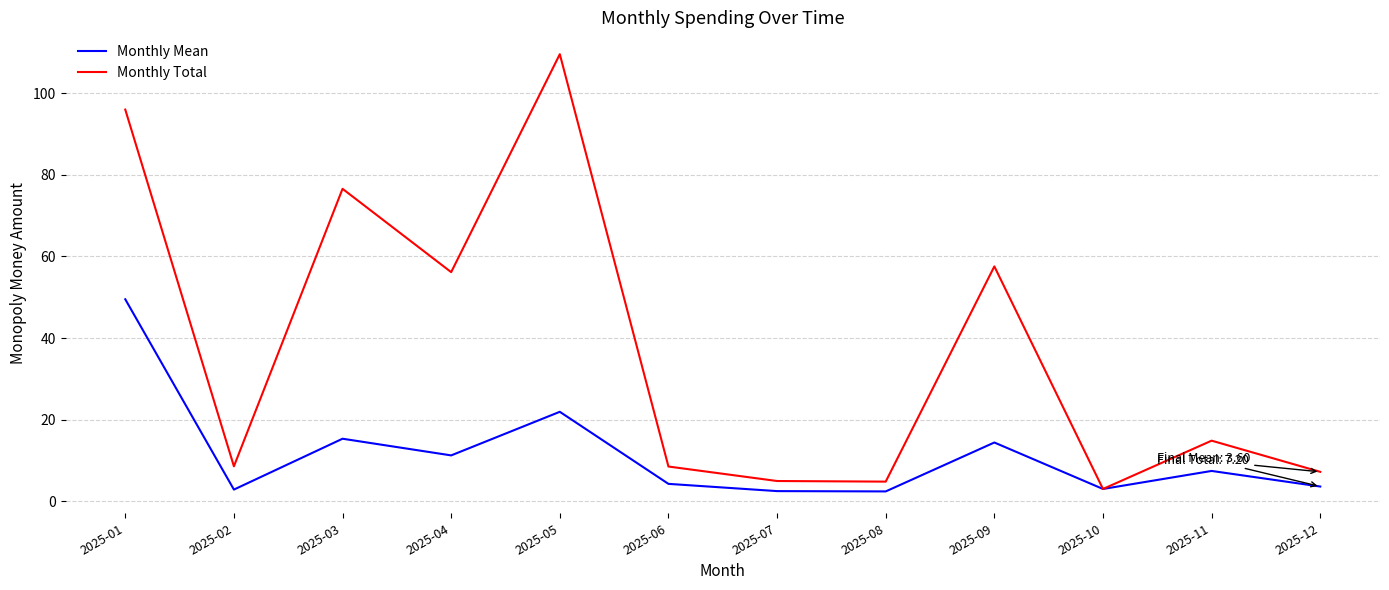

What is the spread (max minus min) of values at 2025-05?

87.7